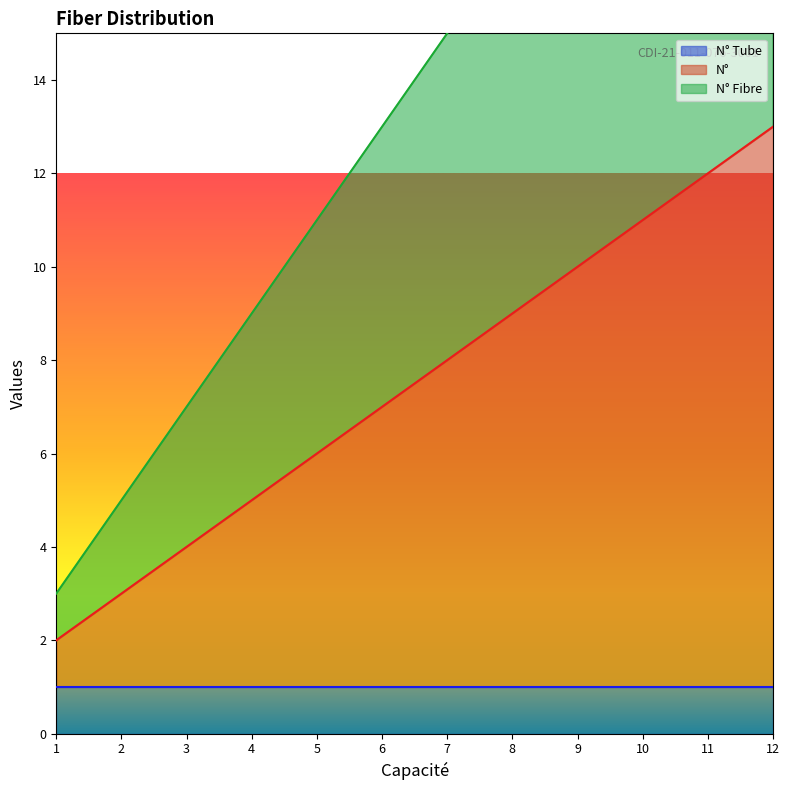

True or false: N° has a value of 8 at 7.

True